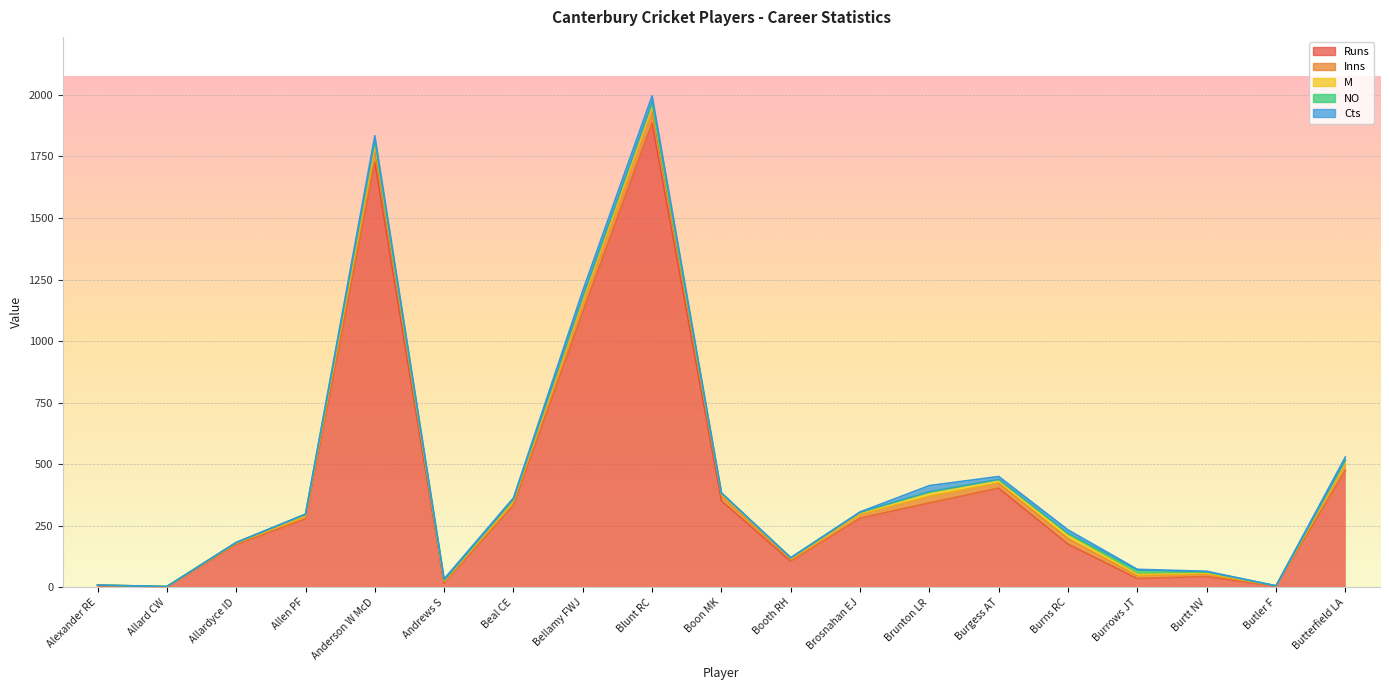

How many data points in NO are less than 2?

8